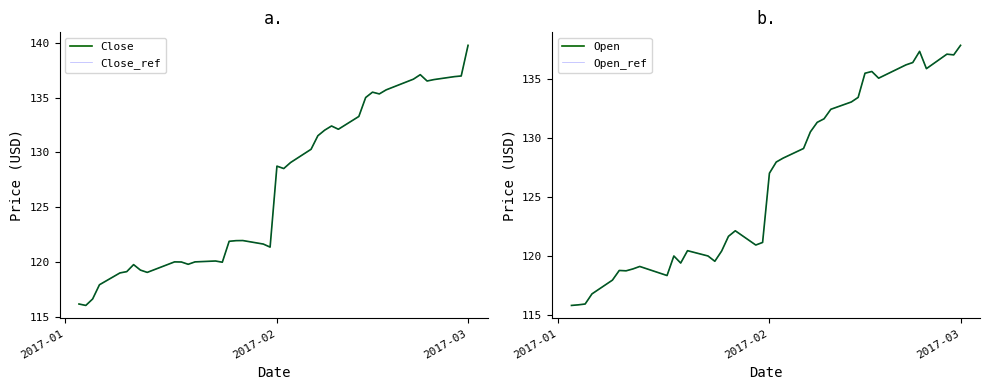

What is the value of the Close_ref point at the 5th from the left?

119.0